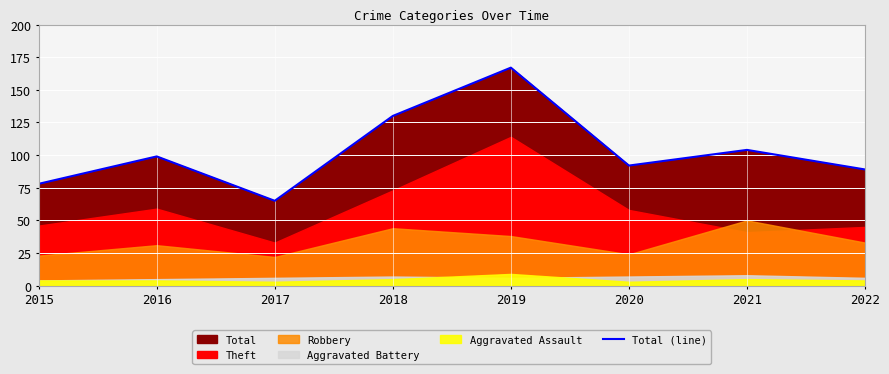

True or false: the data shows 123 at 2022.

False